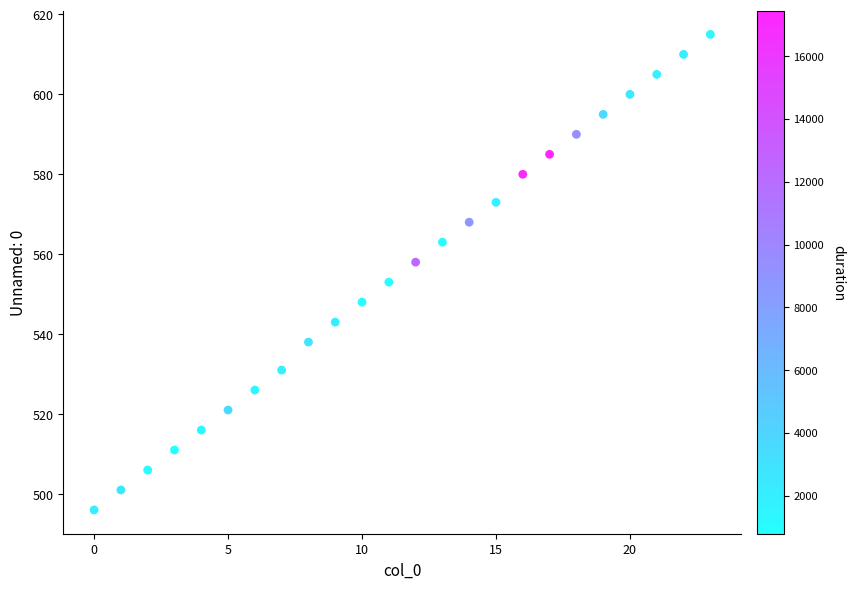

What is the range of Y values (max minus min)?

119